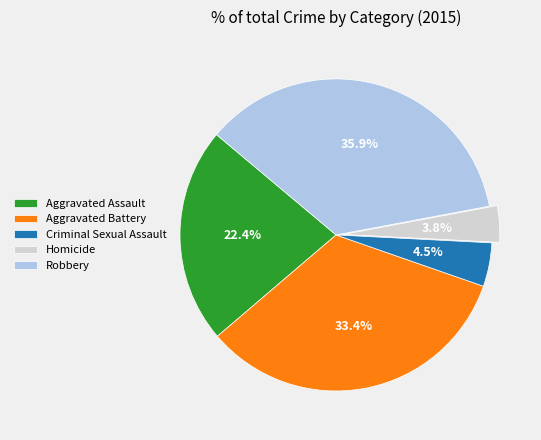

Rank the categories by value from highest to lowest.

Robbery, Aggravated Battery, Aggravated Assault, Criminal Sexual Assault, Homicide